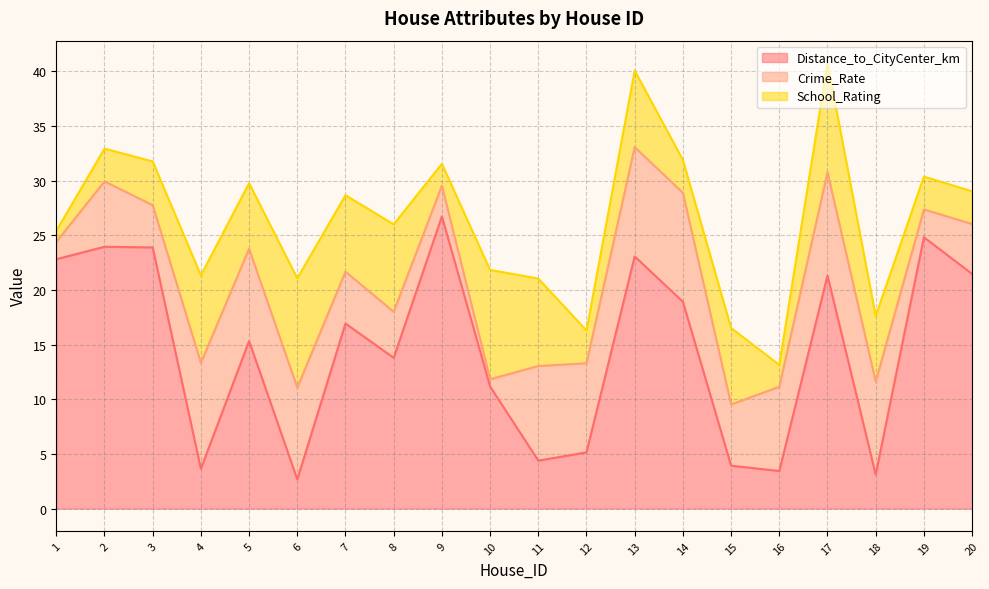

True or false: School_Rating has a value of 2.5 at 5.

False